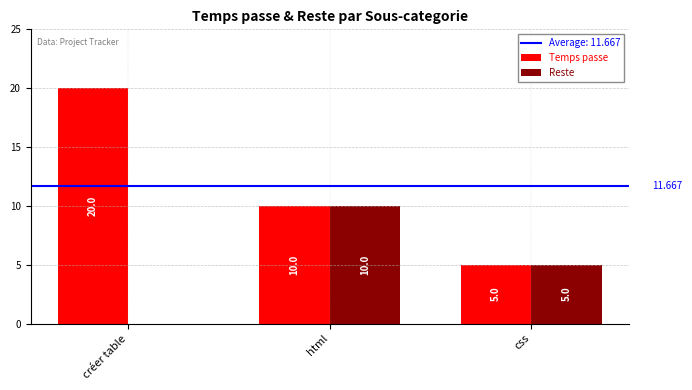

Between créer table and css, which series saw the biggest shift?

Temps passe